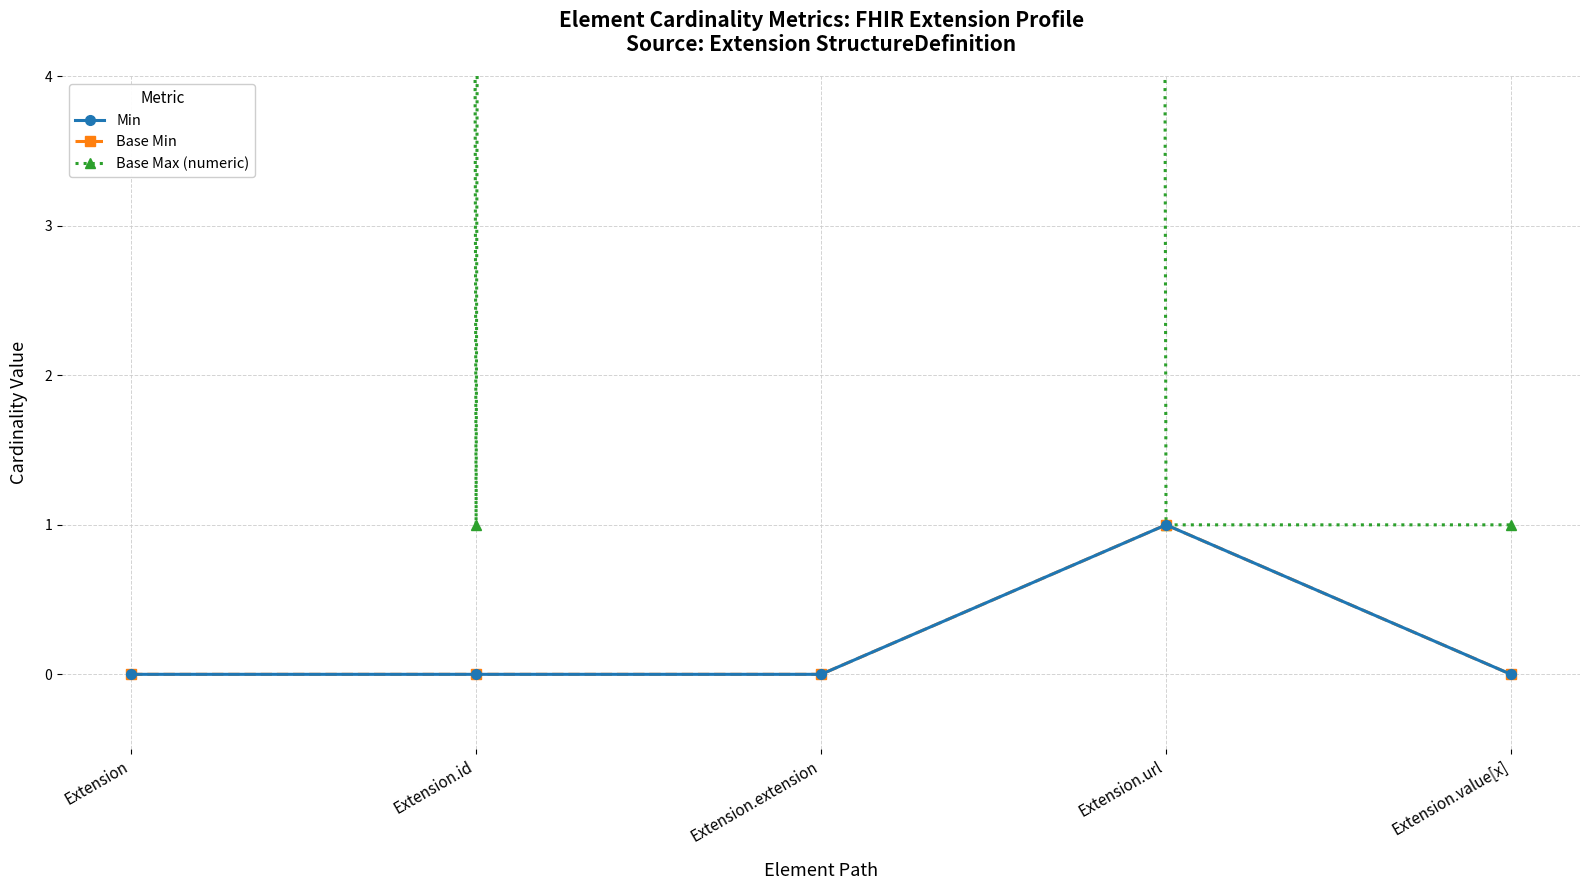

True or false: Base Max (numeric) and Min cross at least once.

False